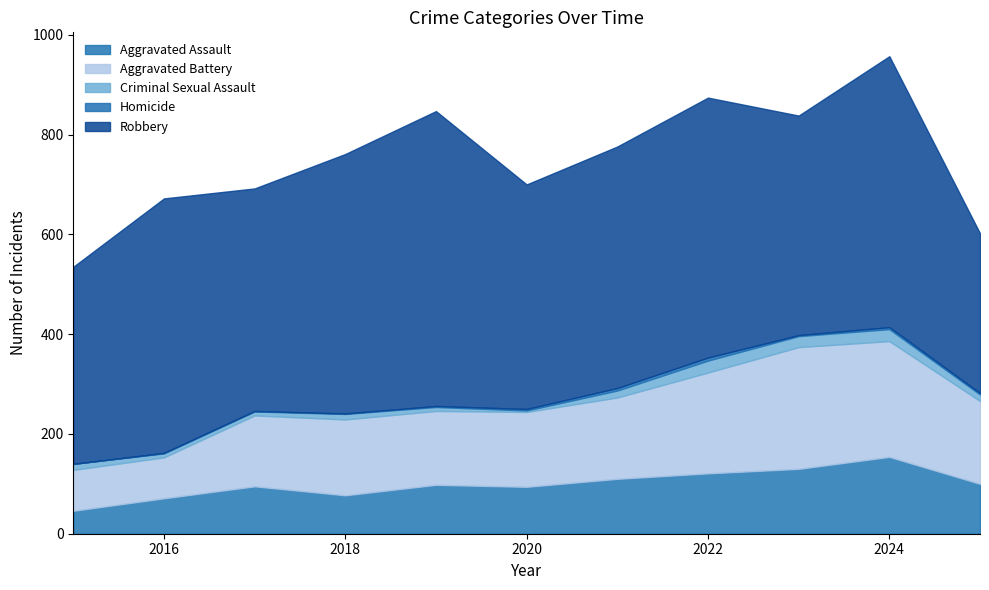

Between 2018 and 2024, which series saw the biggest shift?

Aggravated Battery